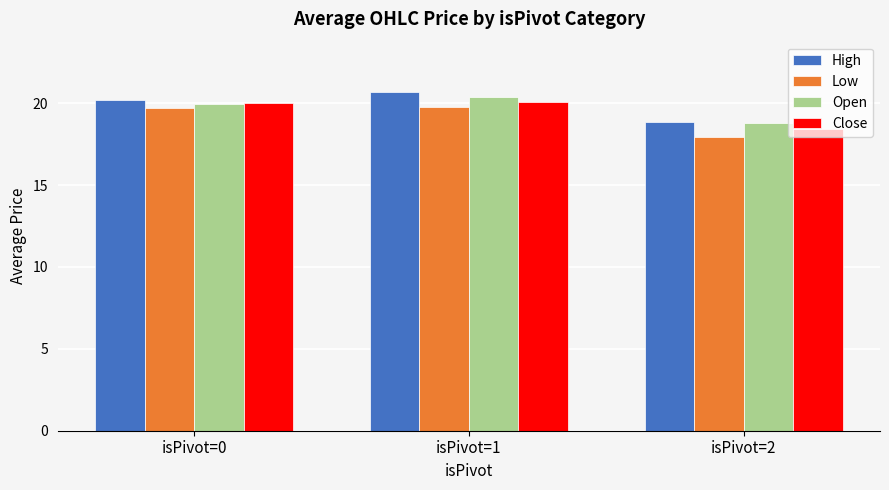

What is the spread (max minus min) of values at isPivot=0?

0.5